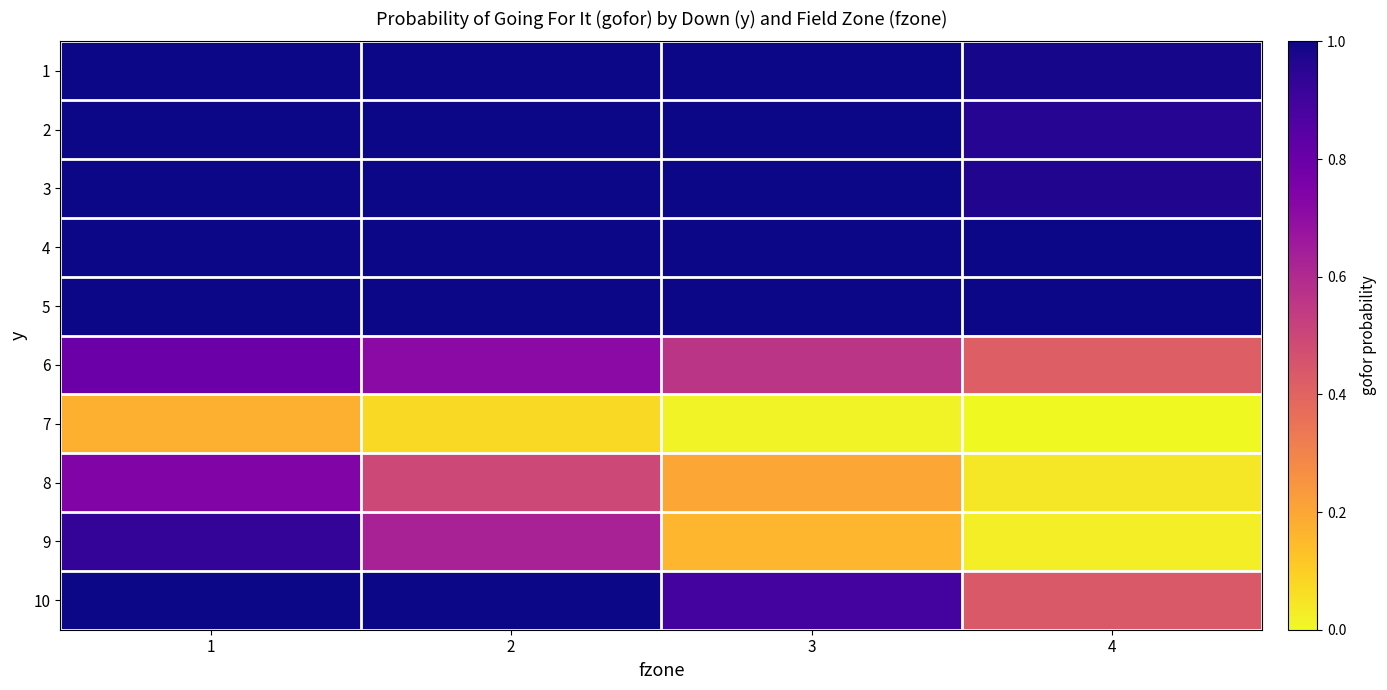

How many categories are shown in the chart?

4